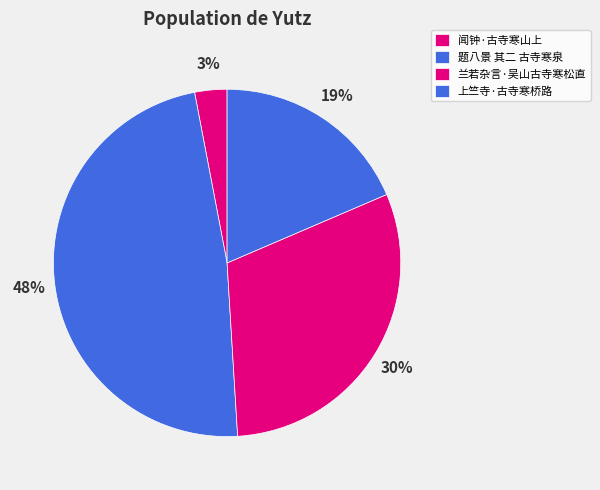

To the nearest percent, what is the average slice percentage?

25%